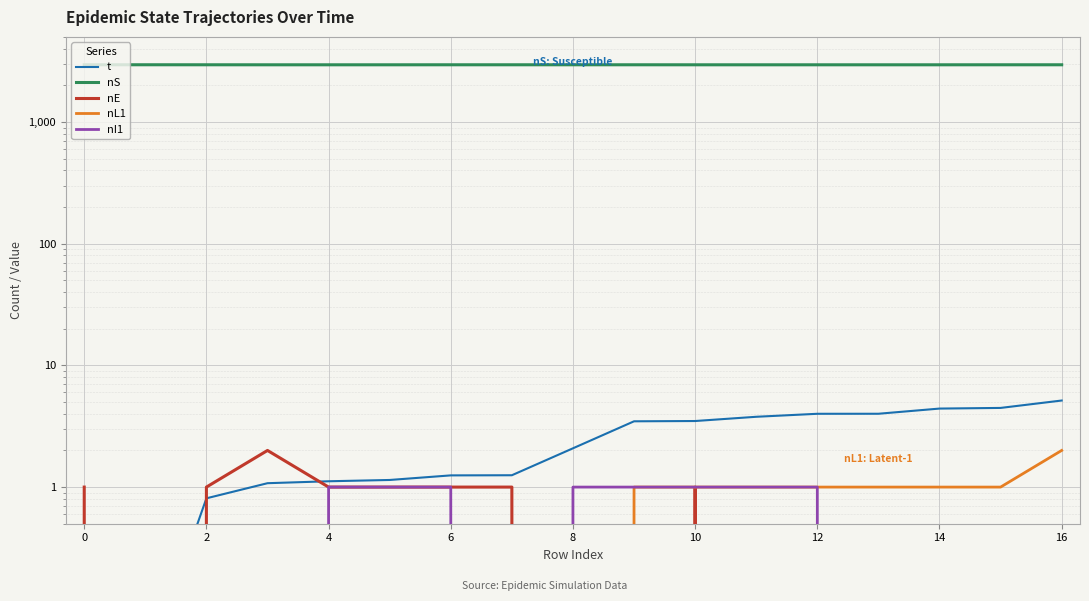

True or false: nS and nL1 intersect in this chart.

False